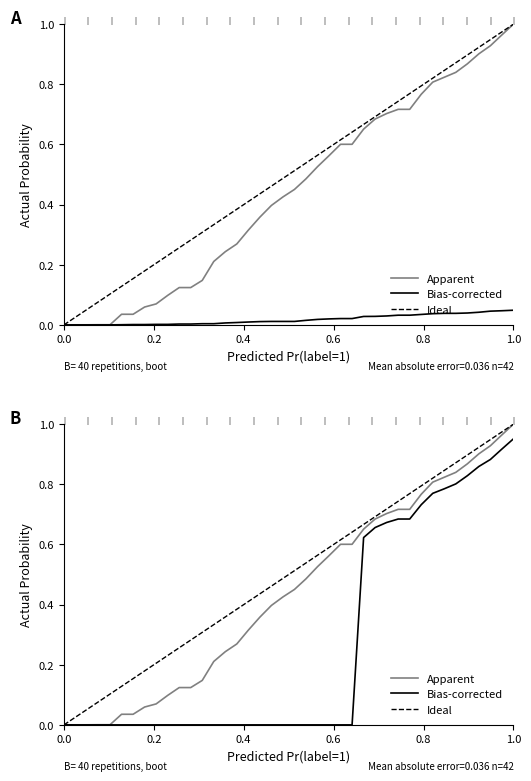

What is the highest value of the Confirmed series?

1.0